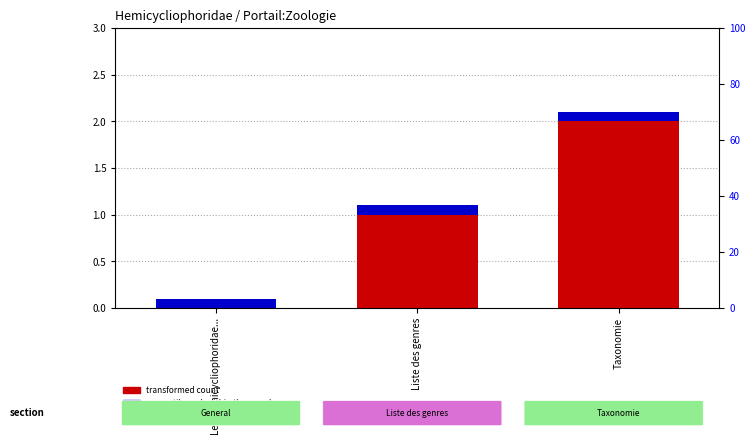

What is the sum of all transformed count values?

3.0